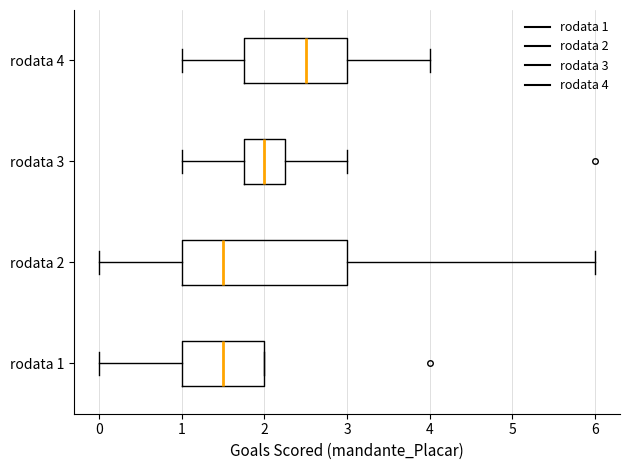

Which box has the furthest to the right median line?

rodata 4